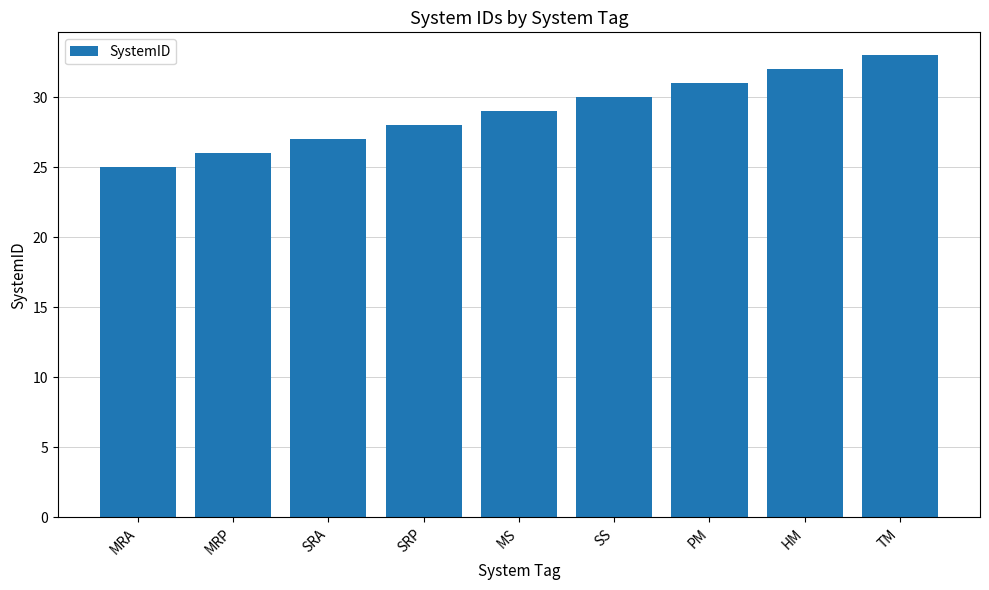

Does the chart contain stacked bars?

No